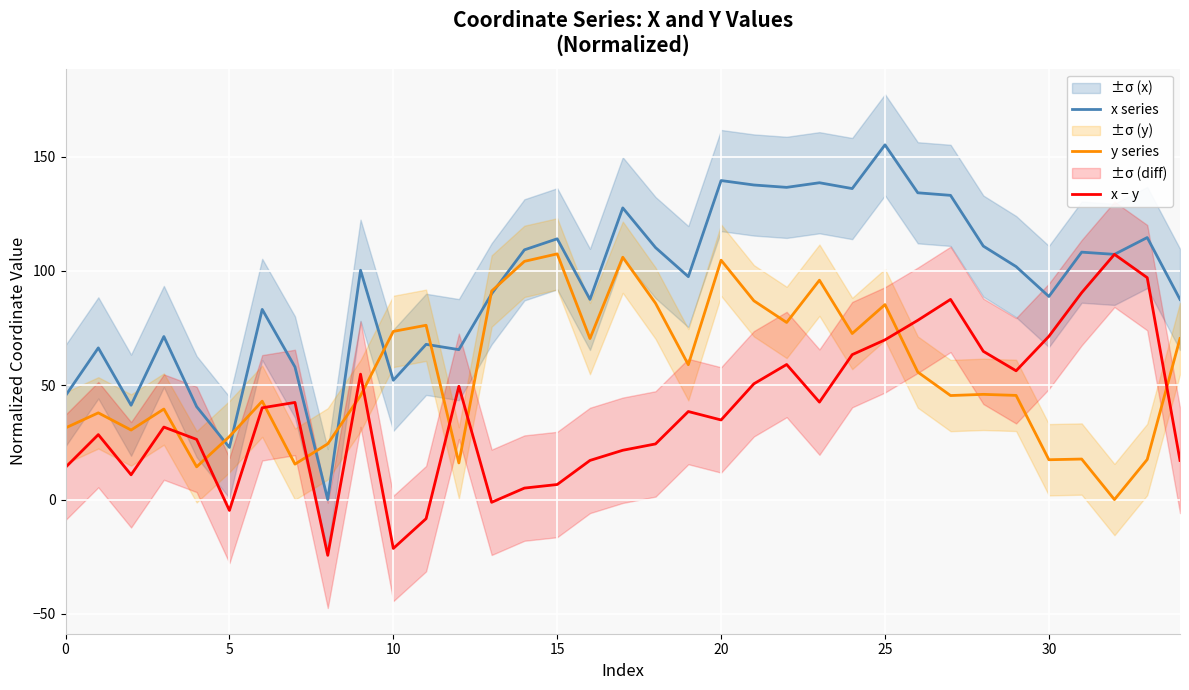

How many interior local peaks does the x series series have?

12